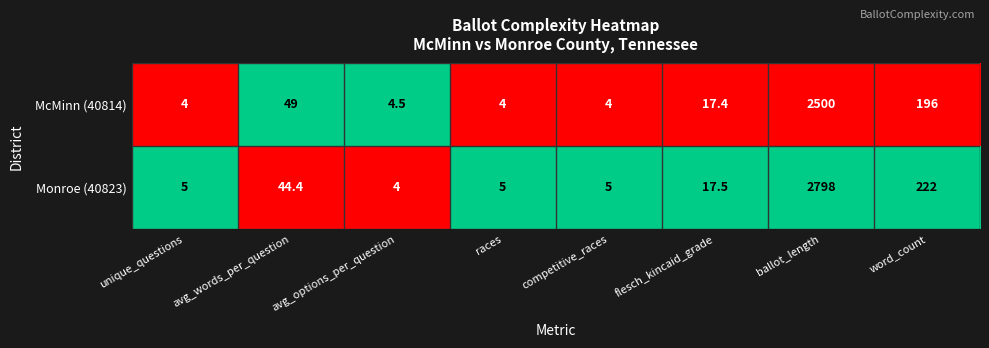

Which series has the widest spread of values?

Monroe (40823)